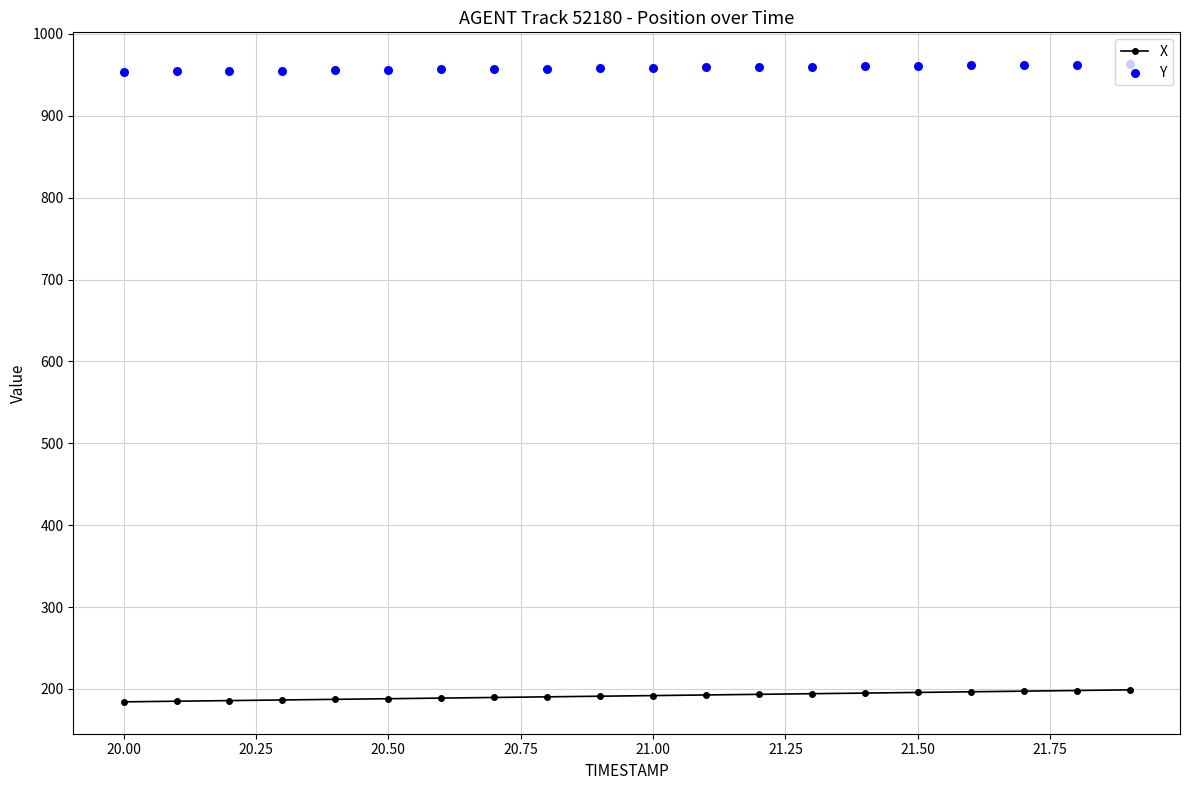

Which series has the widest spread of Y values?

X